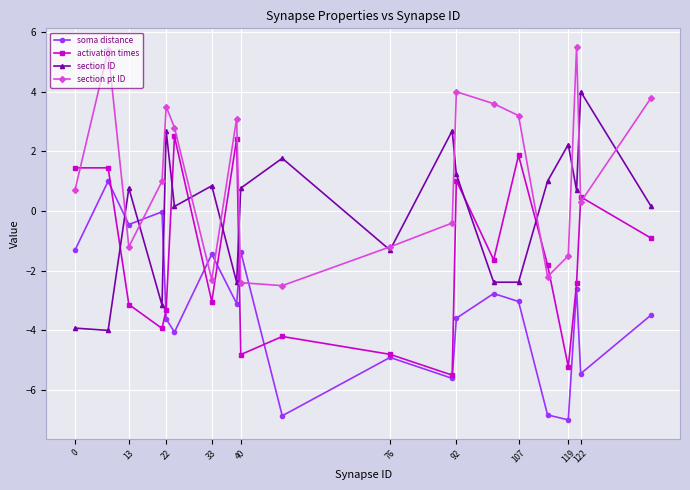

True or false: soma distance has more than 1 points higher than both neighbors.

True